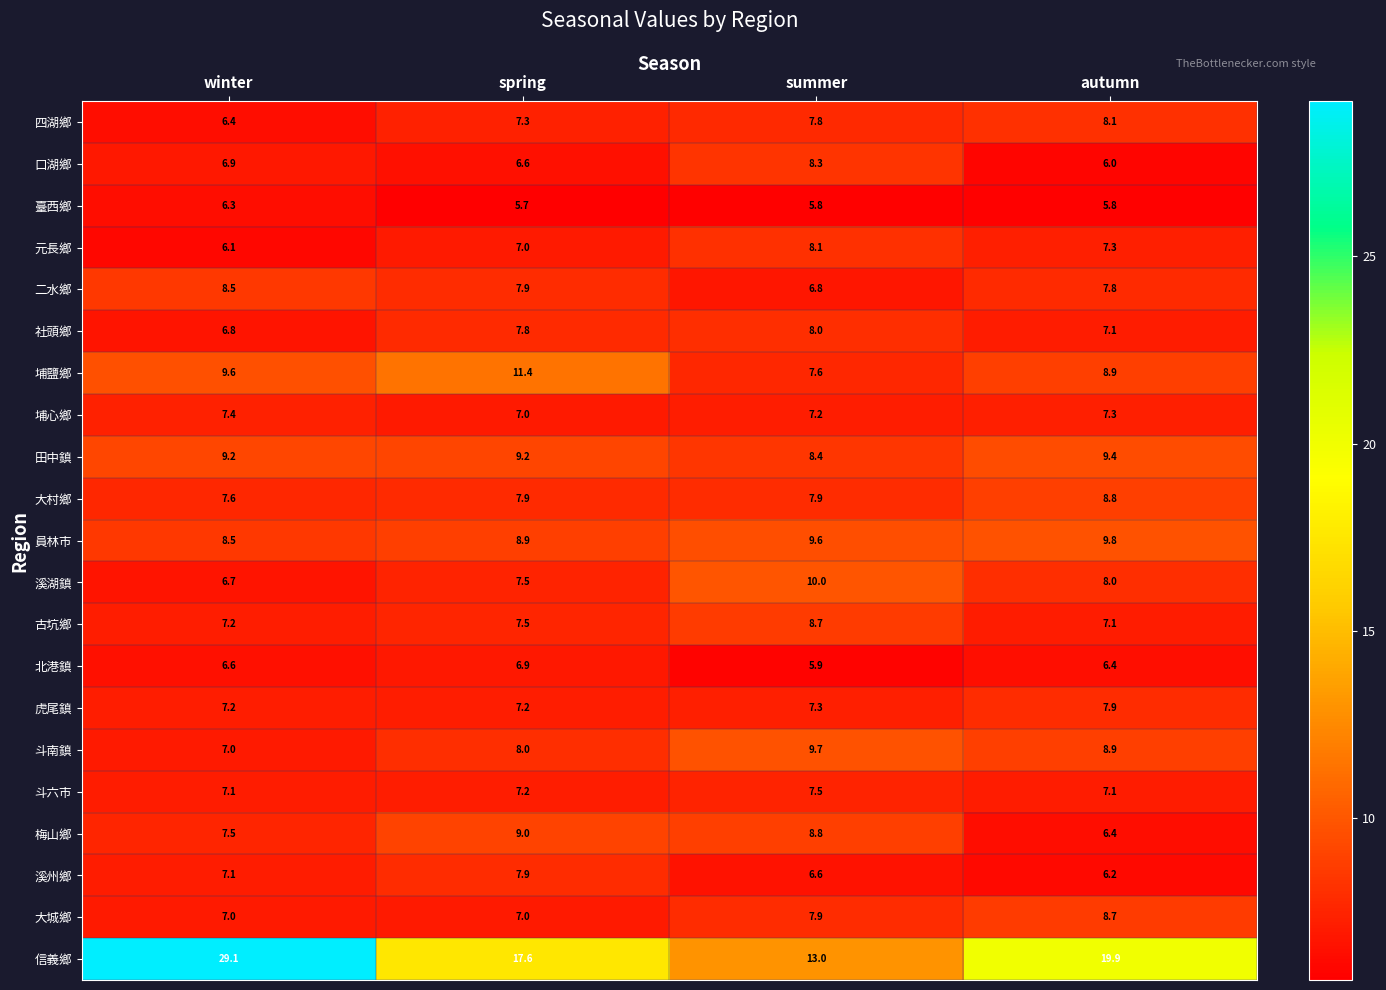

Is it true that 口湖鄉 equals 1.7 at winter?

False